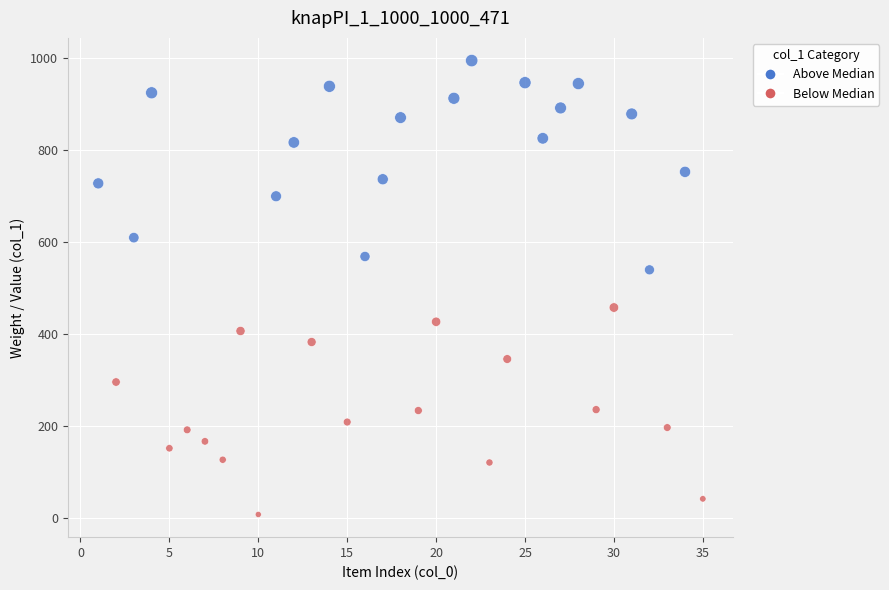

What is the range of X values (max minus min)?

34